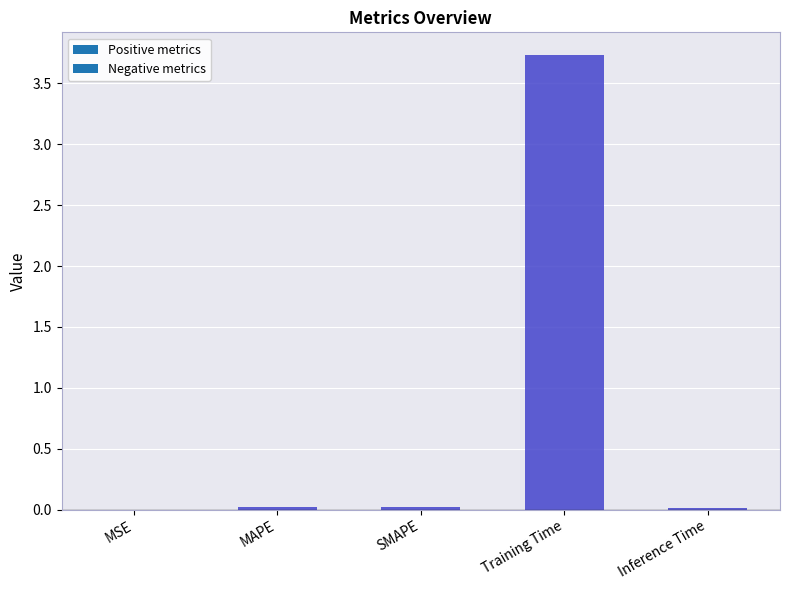

What is the label of the 4th bar from the right?

MAPE